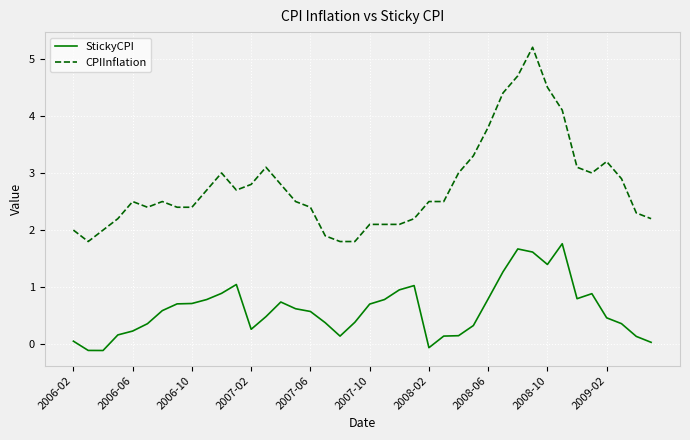

What is the maximum value shown in the chart?

5.2